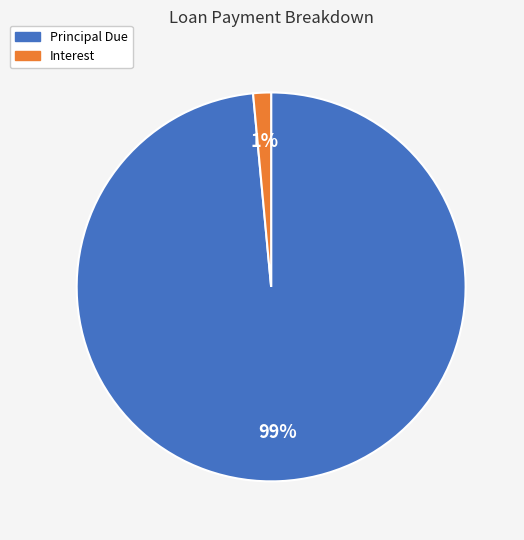

To the nearest percent, what is the average slice percentage?

50%